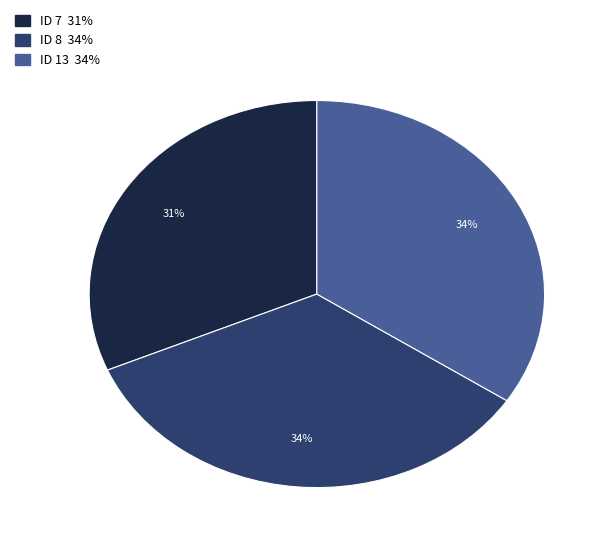

To the nearest percent, what is the average slice percentage?

33%